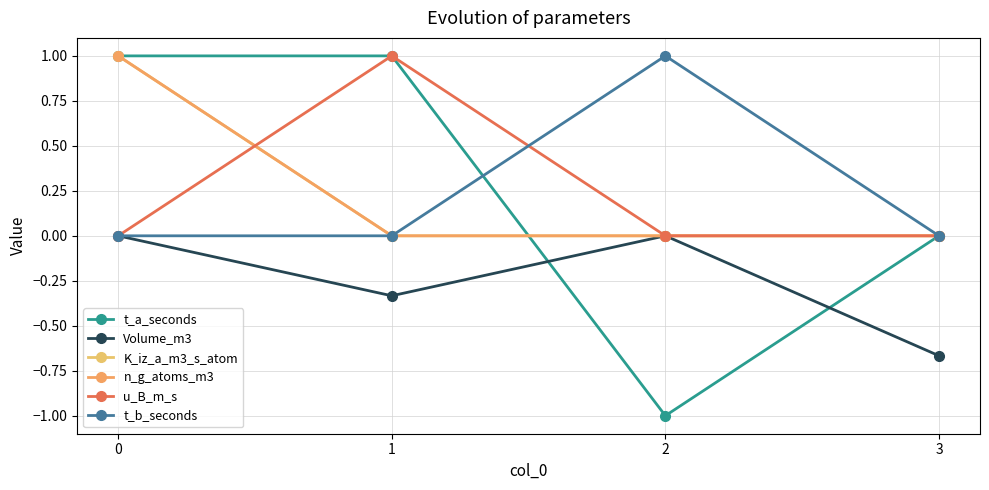

Reading left to right, transcribe all the data shown in this chart.

t_a_seconds: 0=1.0	1=1.0	2=-1.0	3=0.0
Volume_m3: 0=0.0	1=-0.3	2=0.0	3=-0.7
K_iz_a_m3_s_atom: 0=1.0	1=0.0	2=0.0	3=0.0
n_g_atoms_m3: 0=1.0	1=0.0	2=0.0	3=0.0
u_B_m_s: 0=0.0	1=1.0	2=0.0	3=0.0
t_b_seconds: 0=0.0	1=0.0	2=1.0	3=0.0